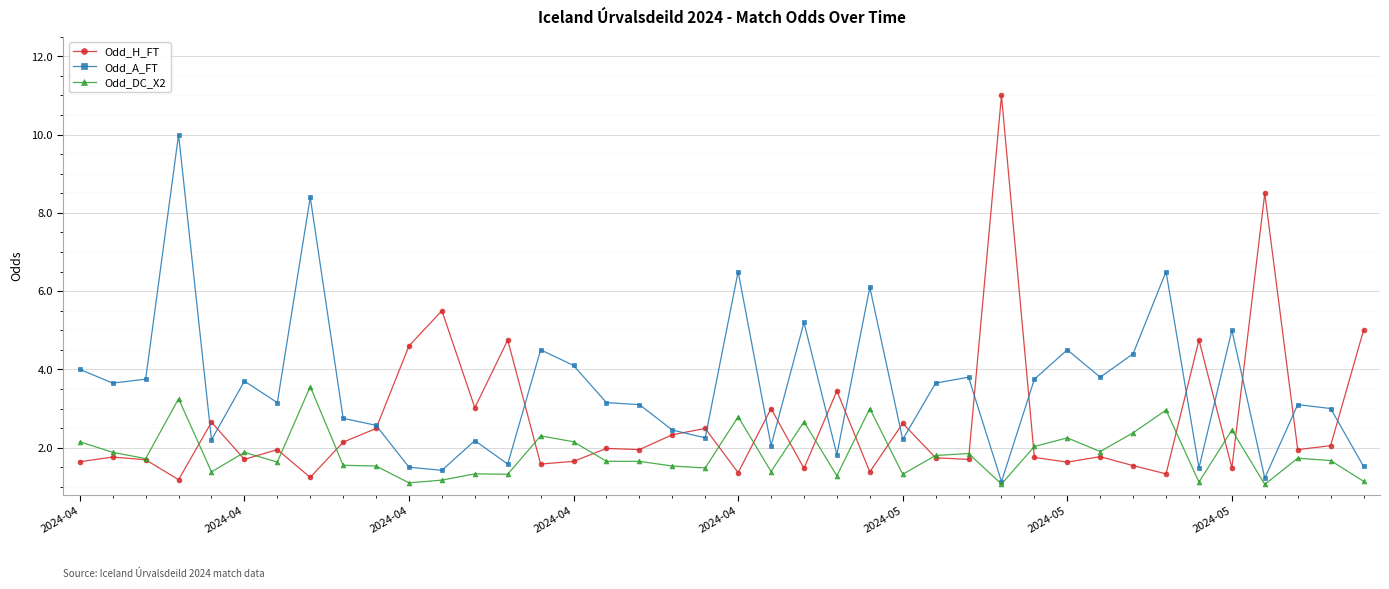

Which series has the largest total across all categories?

Odd_A_FT